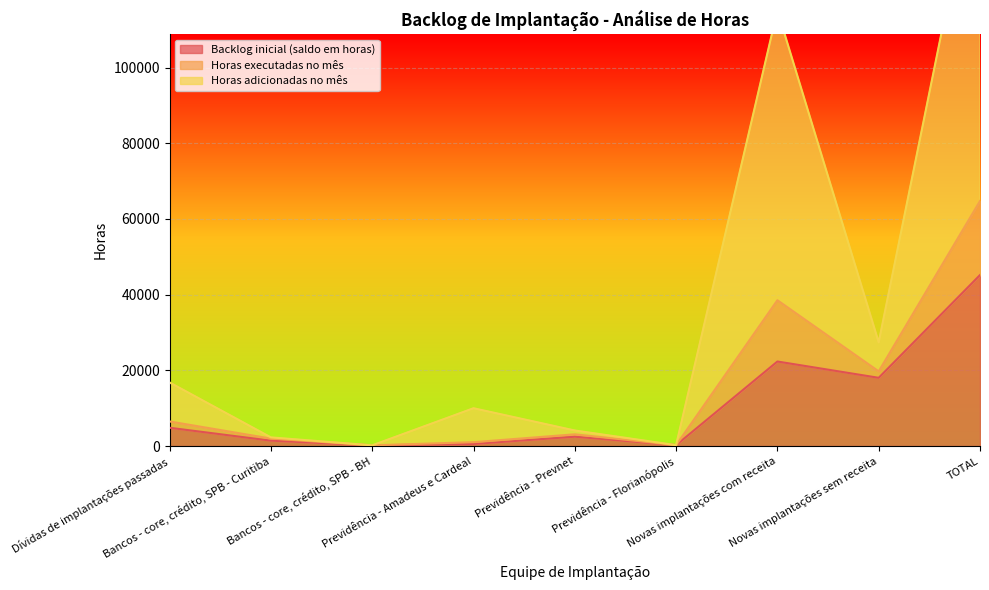

What is the maximum value for Backlog inicial (saldo em horas)?

45175